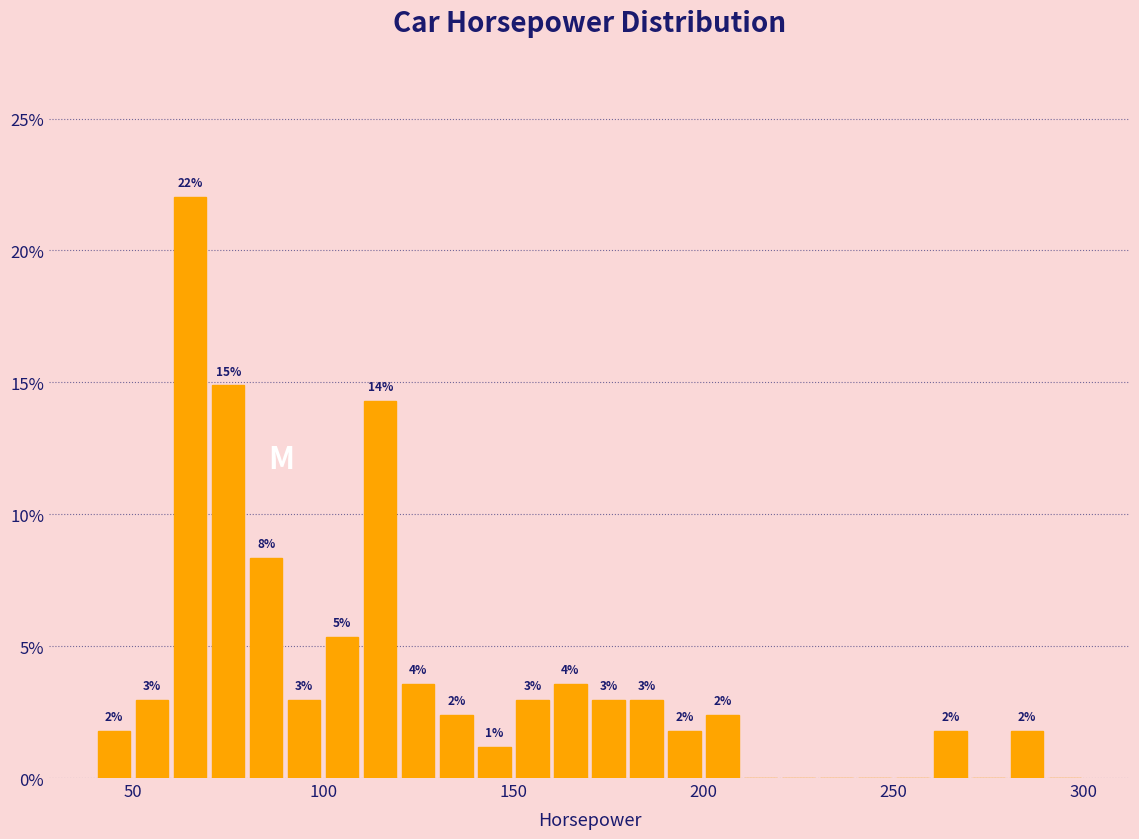

Read against the x-axis, roughly where is the centre of the tallest bar?

65